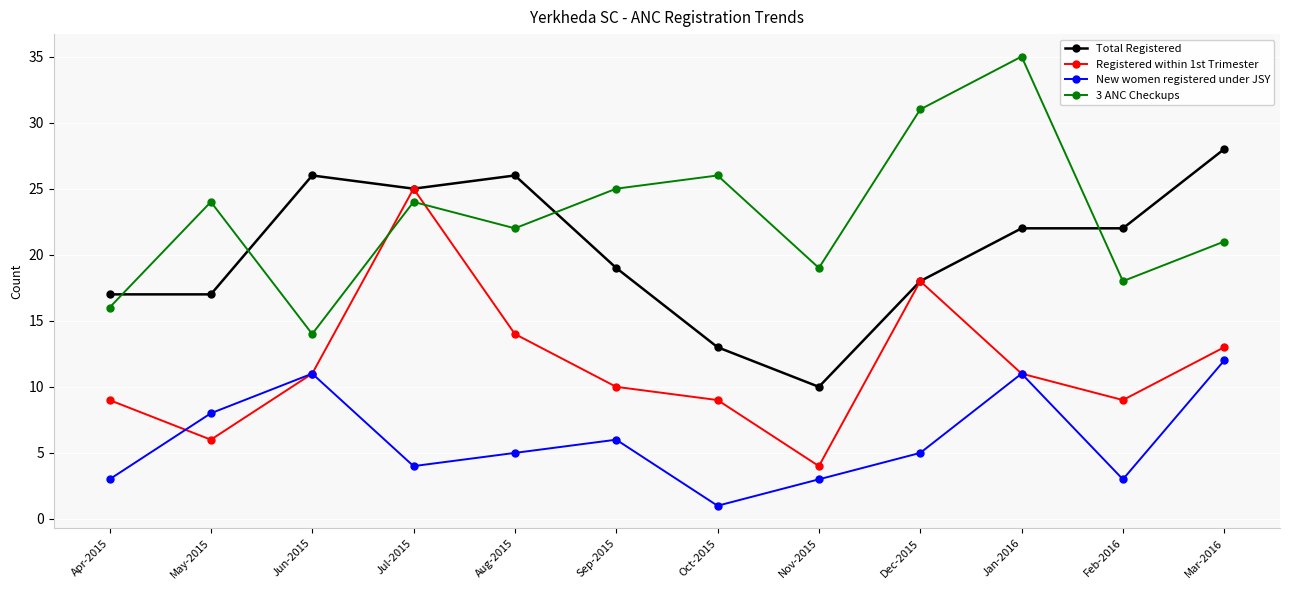

What is the difference between the maximum and minimum values in the 3 ANC Checkups series?

21